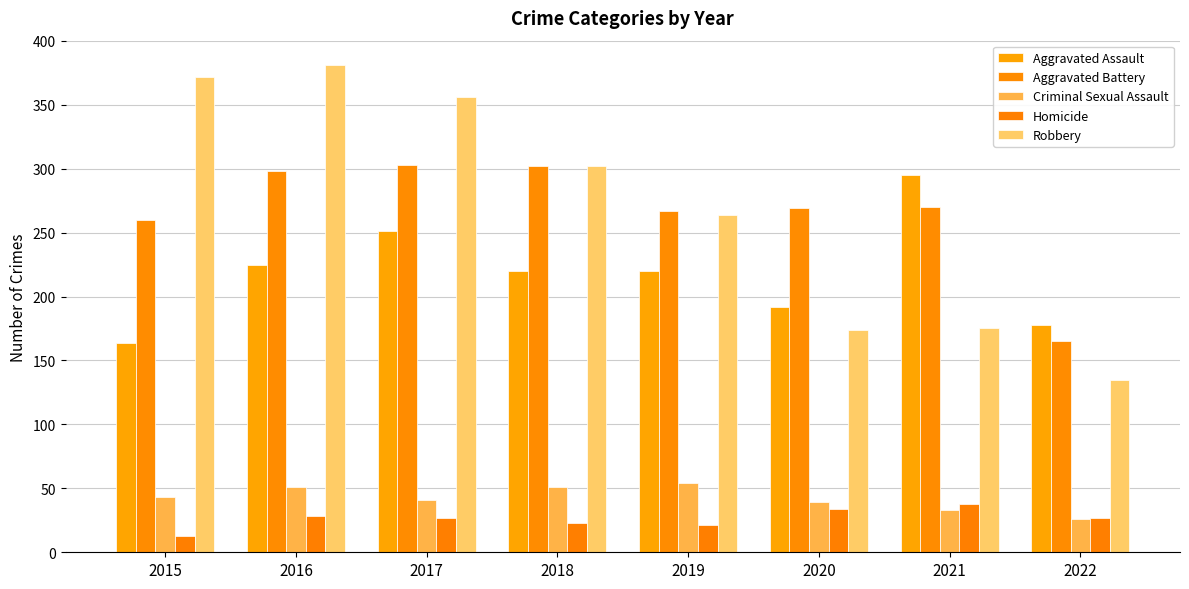

What is the average value of the Aggravated Assault series?

218